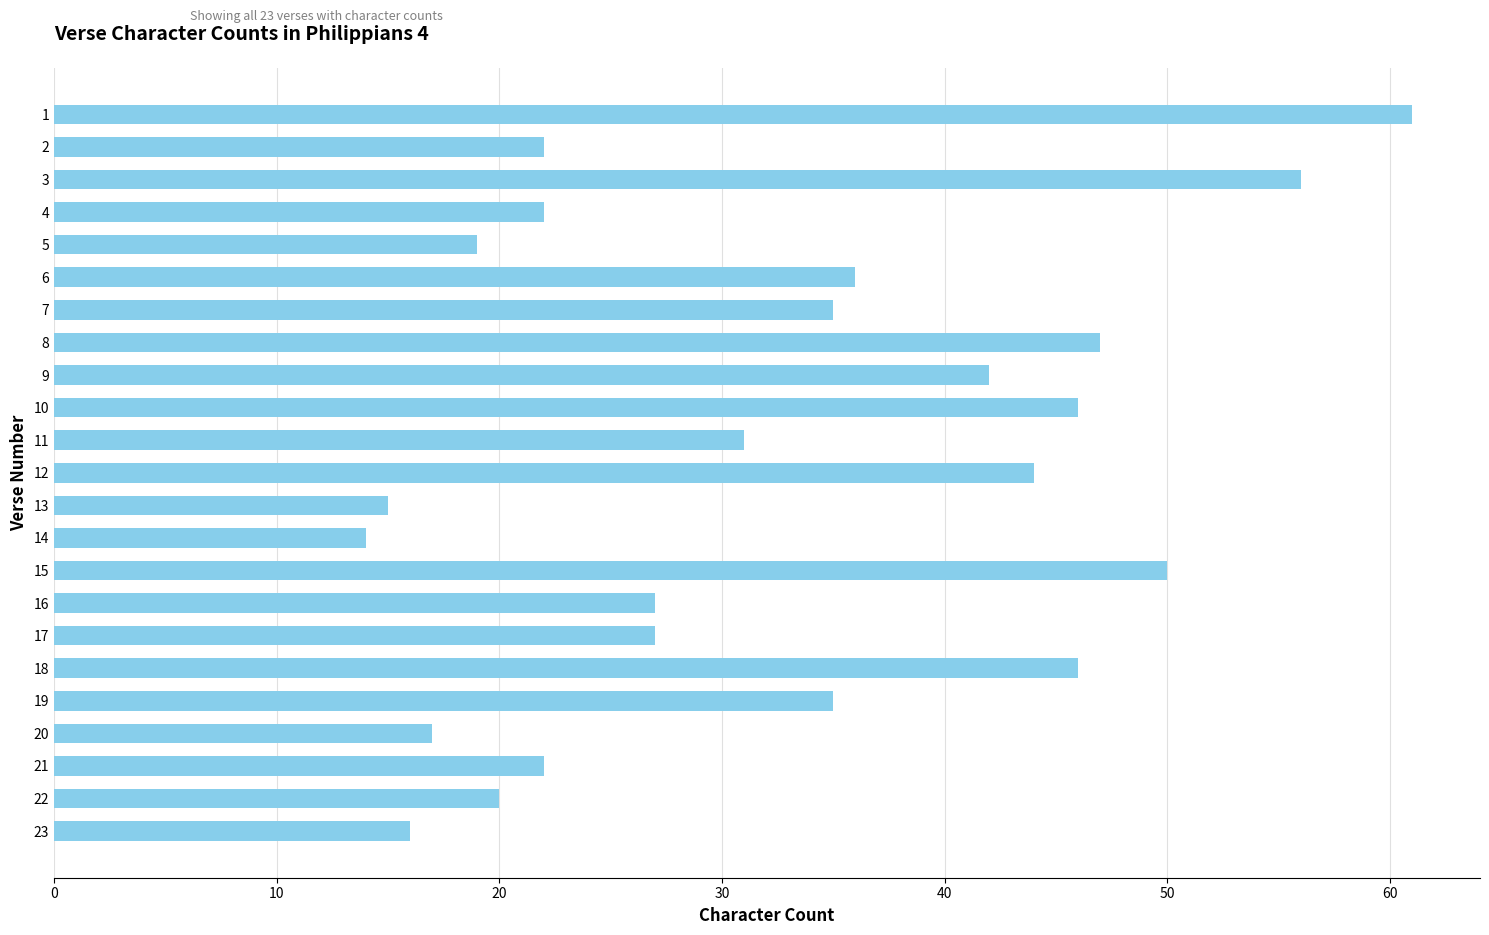

At which category does the chart reach its minimum across all series?

14